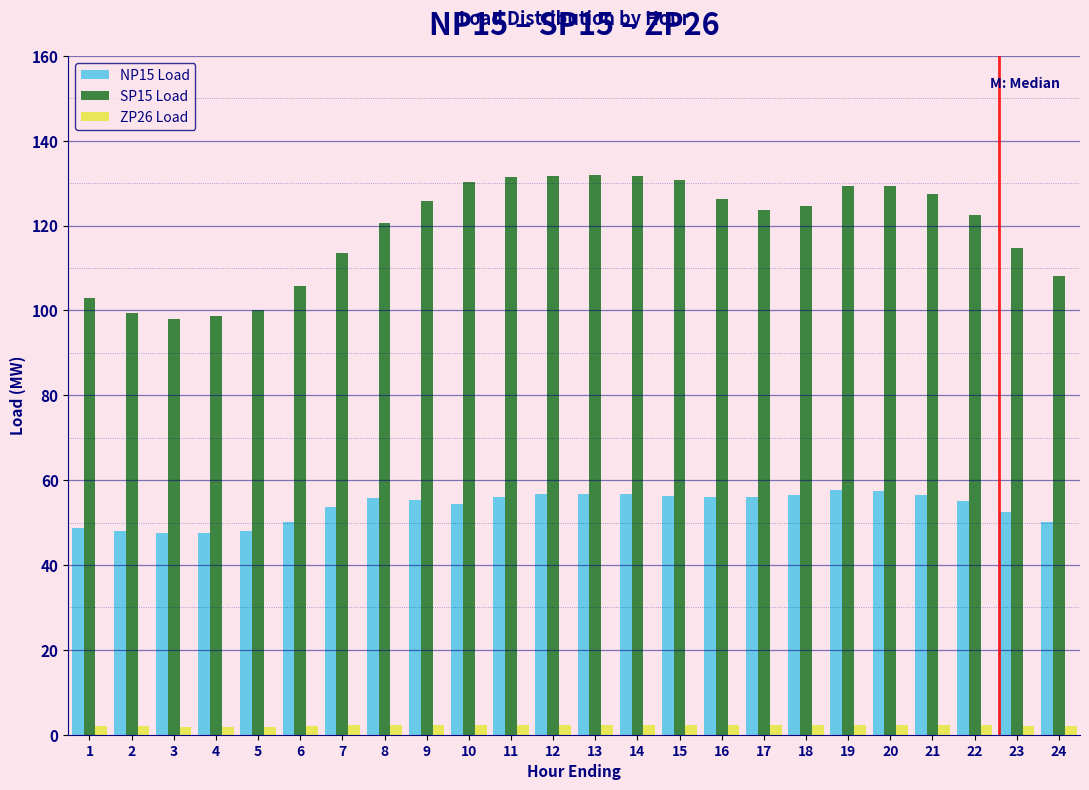

What is the greatest value displayed?

132.0